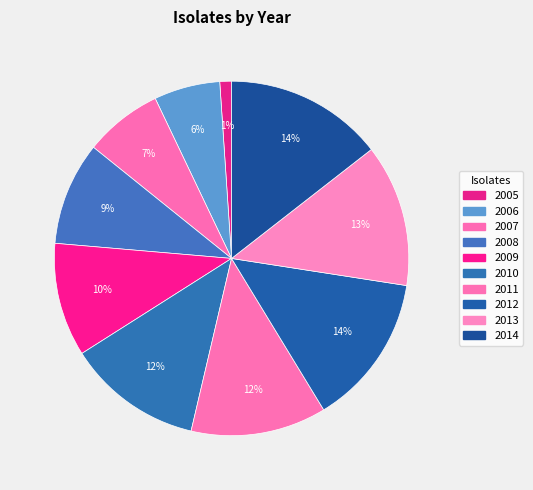

How many segments does this pie chart have?

10